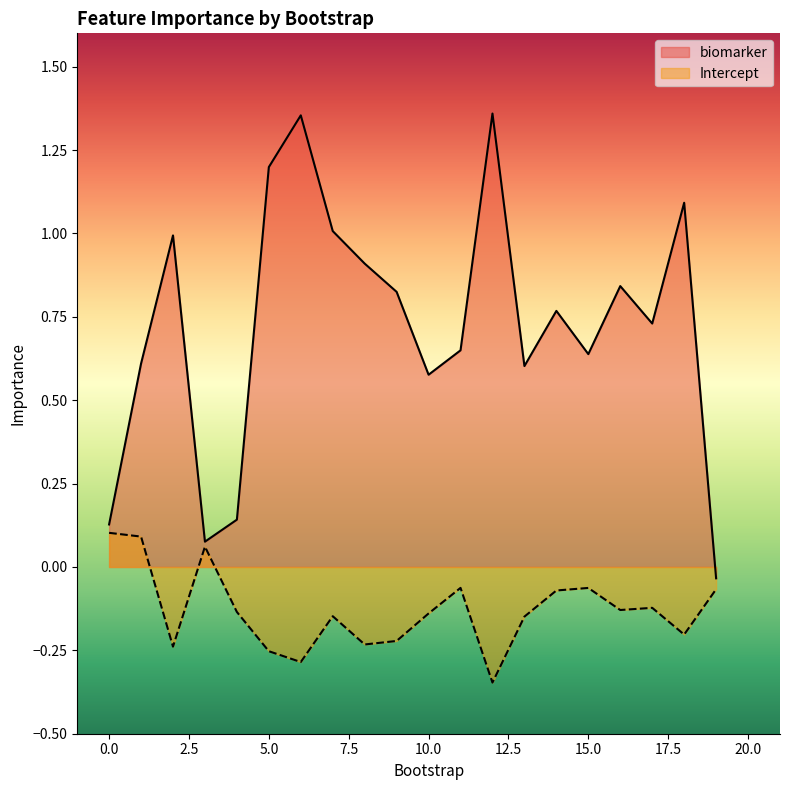

True or false: biomarker and Intercept intersect in this chart.

False